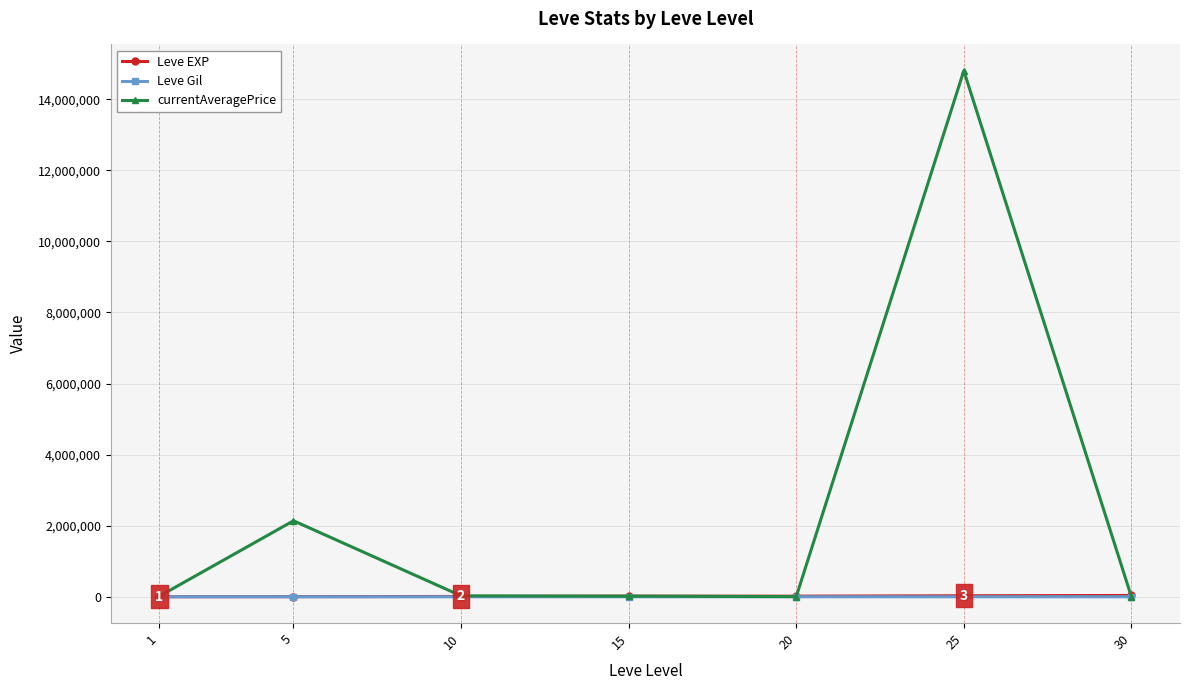

What are all the series names shown in the legend?

Leve EXP, Leve Gil, currentAveragePrice